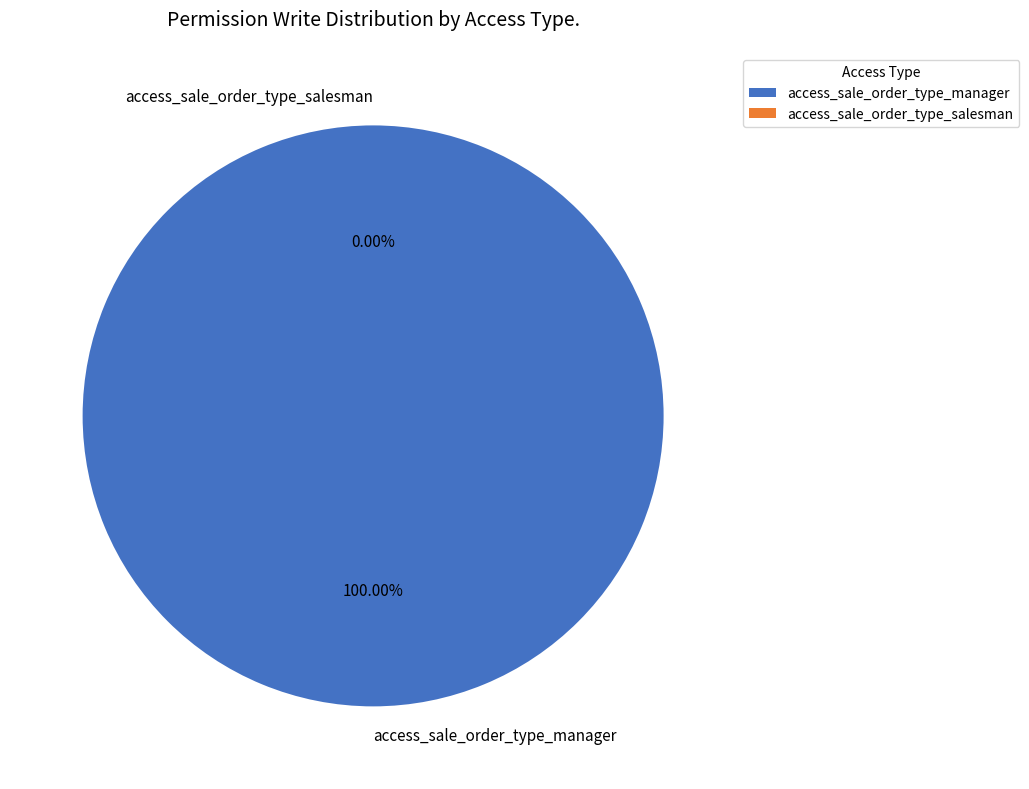

Count the number of slices in the pie.

2